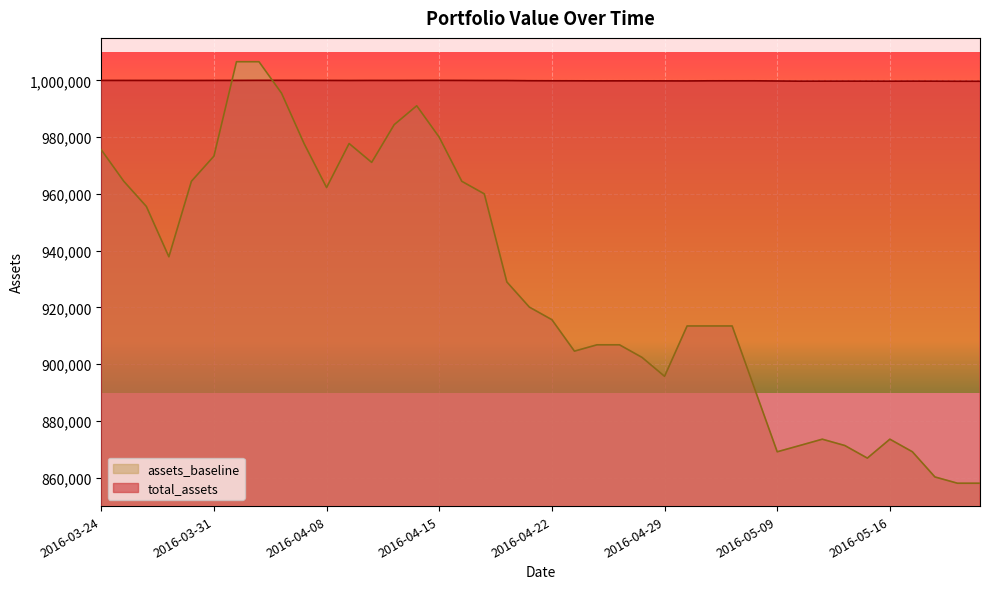

True or false: assets_baseline has more than 0 interior local peaks.

True